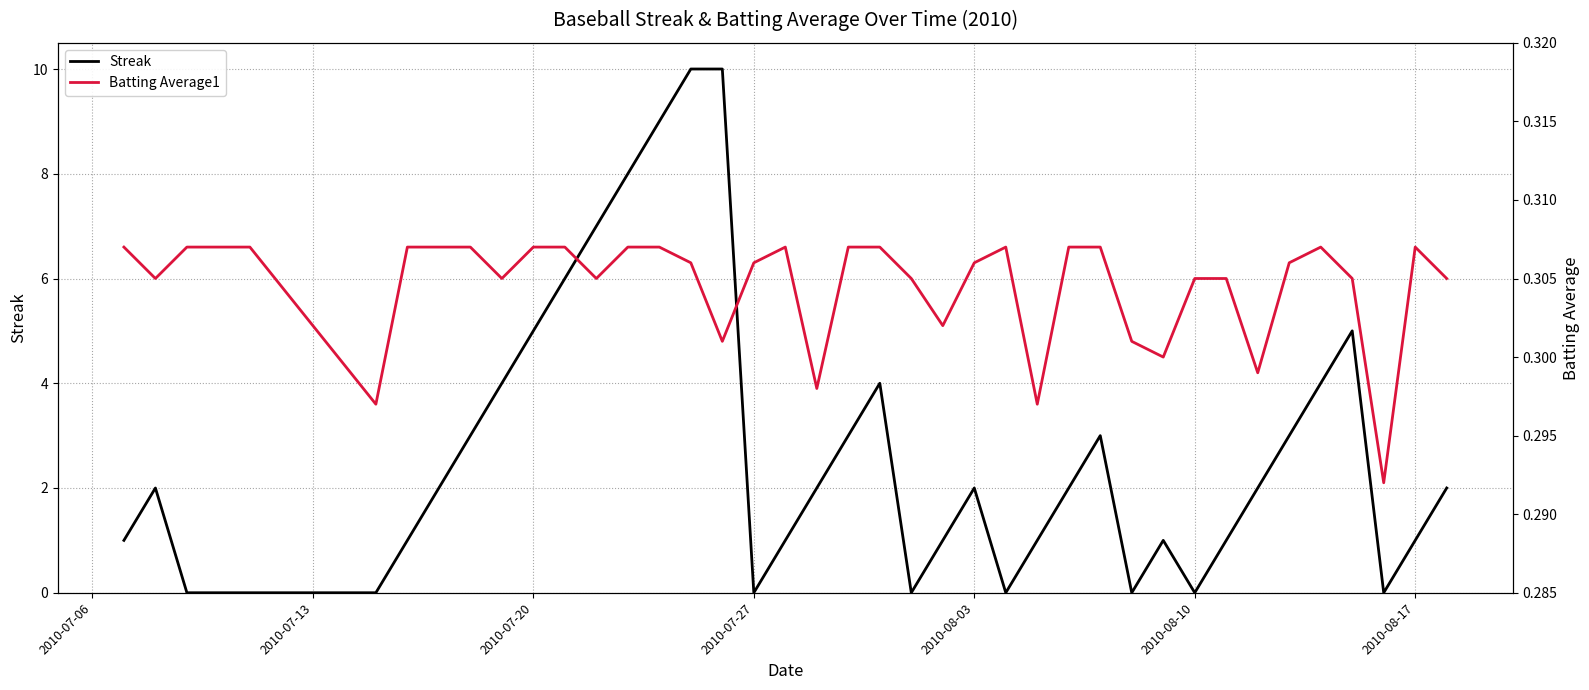

The value of Streak at 2010-07-27 is 0. True or false?

True